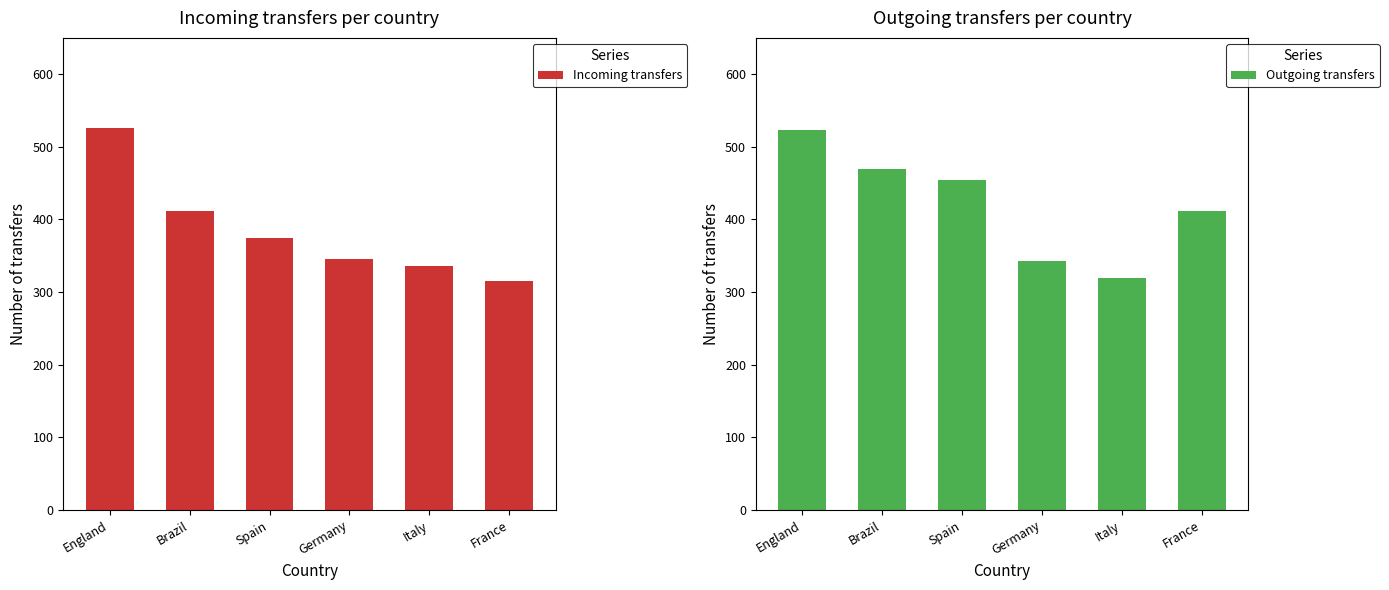

Which series has the largest range (max minus min)?

Incoming transfers